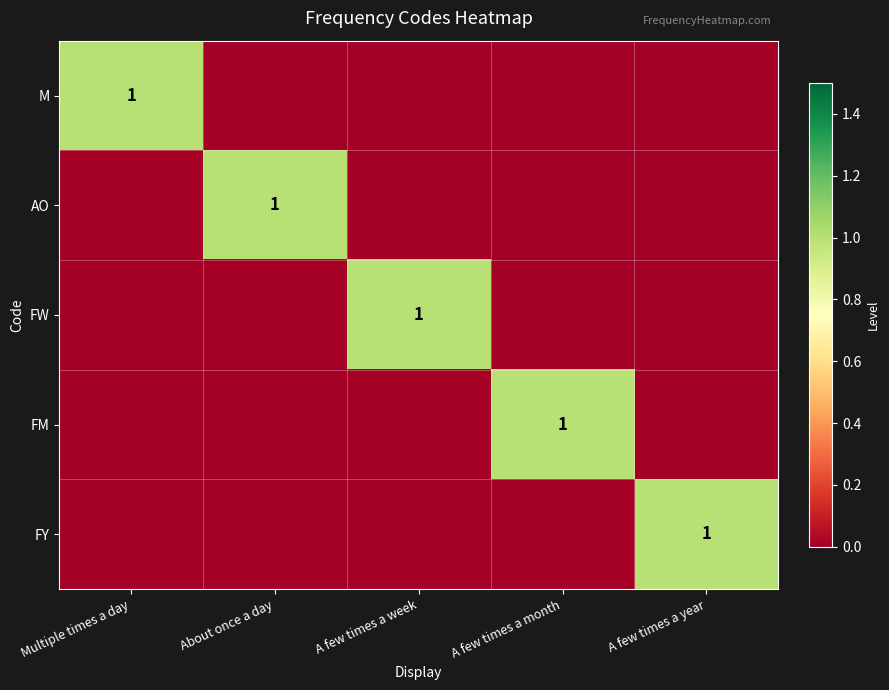

Is it true that AO equals 1 at About once a day?

True